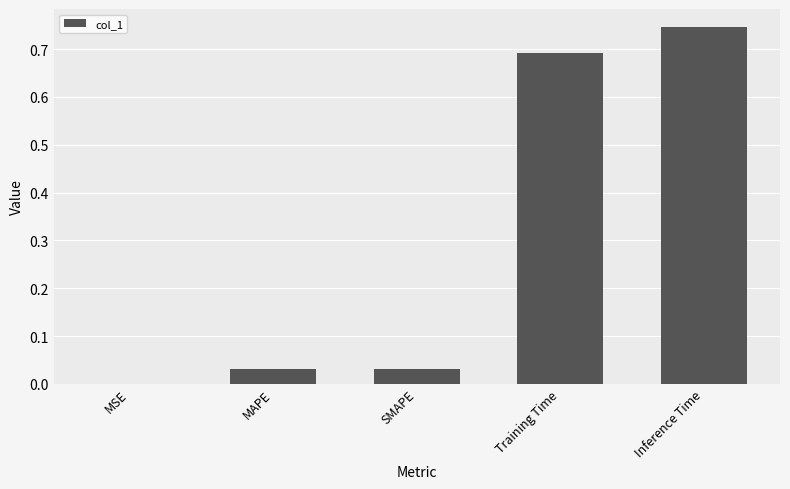

At which category does the chart reach its peak across all series?

Inference Time